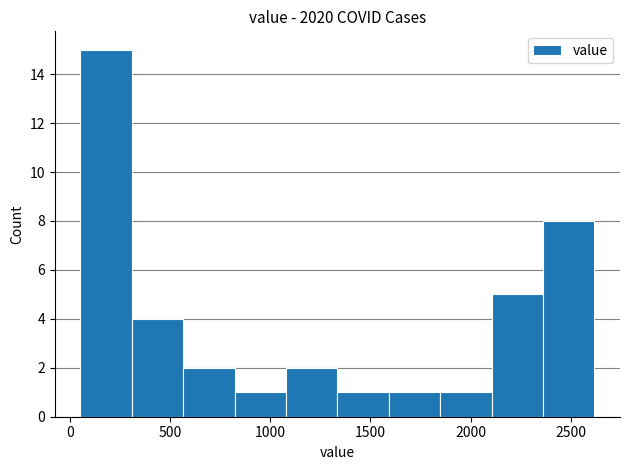

Reading left to right, list every bar in this chart as the range it spans on the x-axis followed by its height. Neither the bar edges nor the heights are printed on the chart, so give them approximately, as read against the axes.

50 to 300: 15
300 to 550: 4
550 to 800: 2
800 to 1100: 1
1100 to 1350: 2
1350 to 1600: 1
1600 to 1850: 1
1850 to 2100: 1
2100 to 2350: 5
2350 to 2600: 8